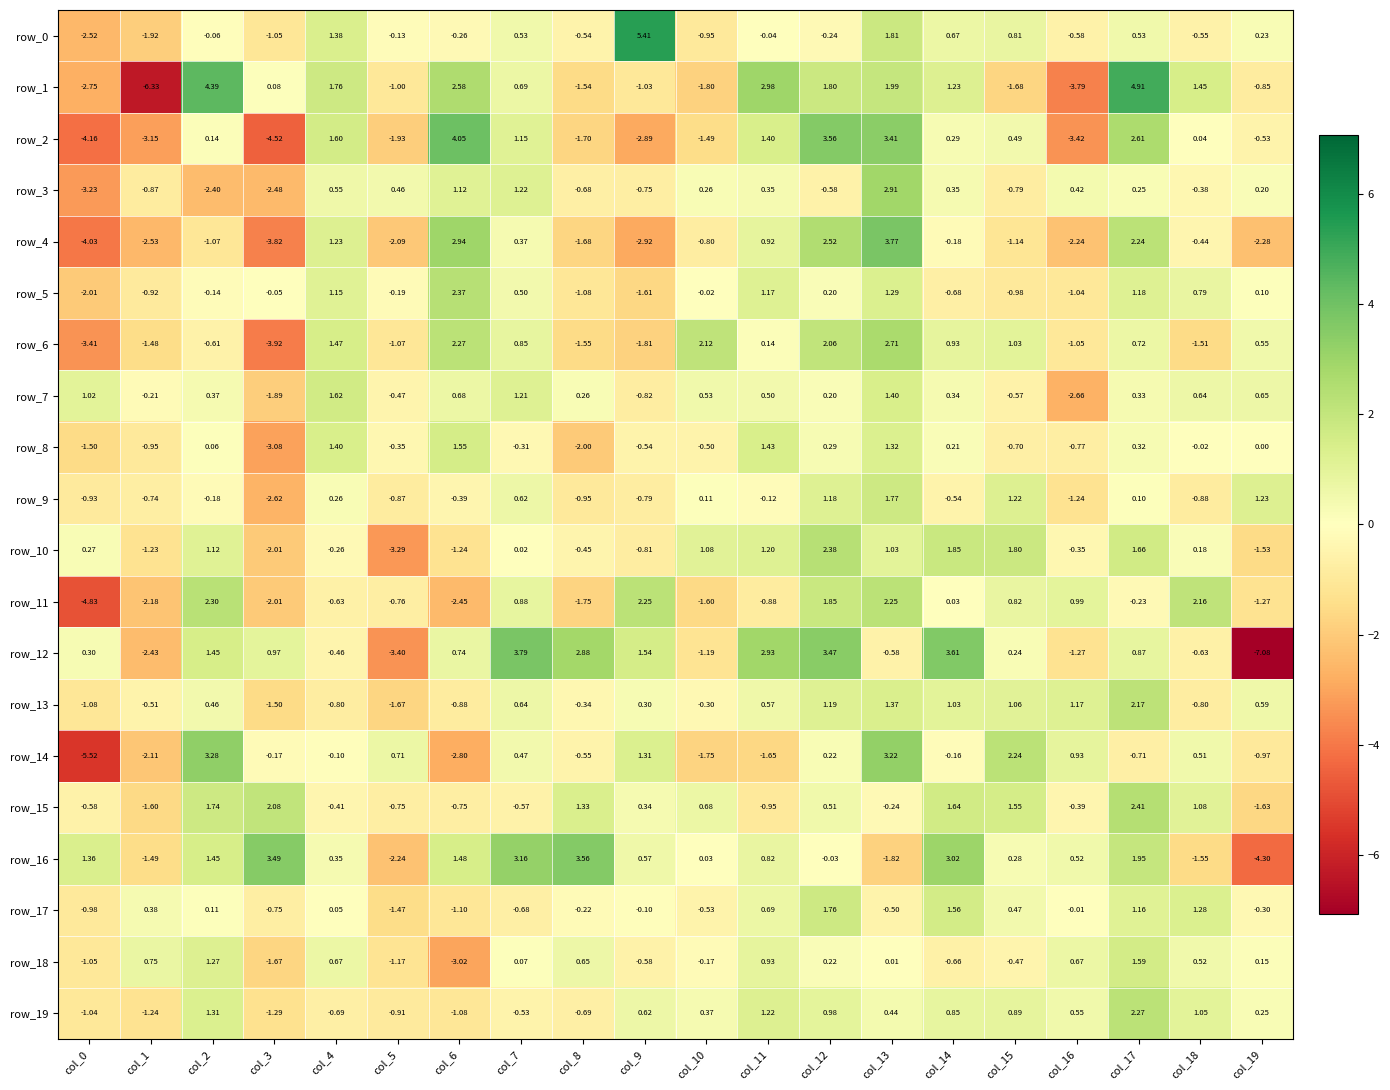

Is the value of row_15 at col_18 greater than the value of row_2 at col_18?

Yes